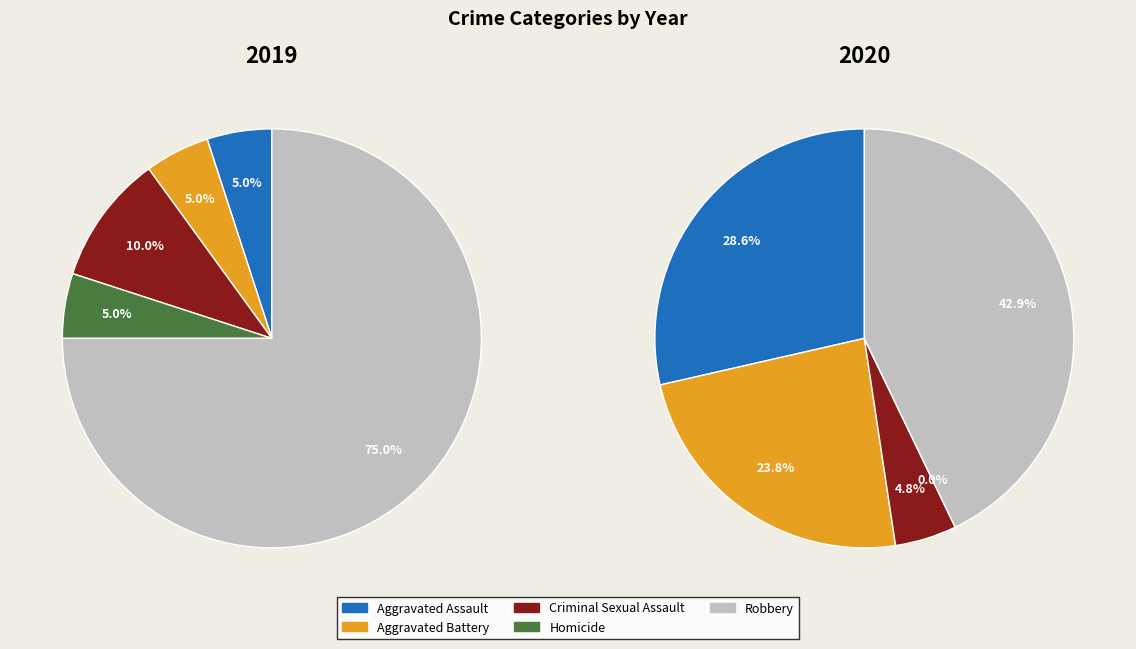

How many slices are in this pie chart?

5